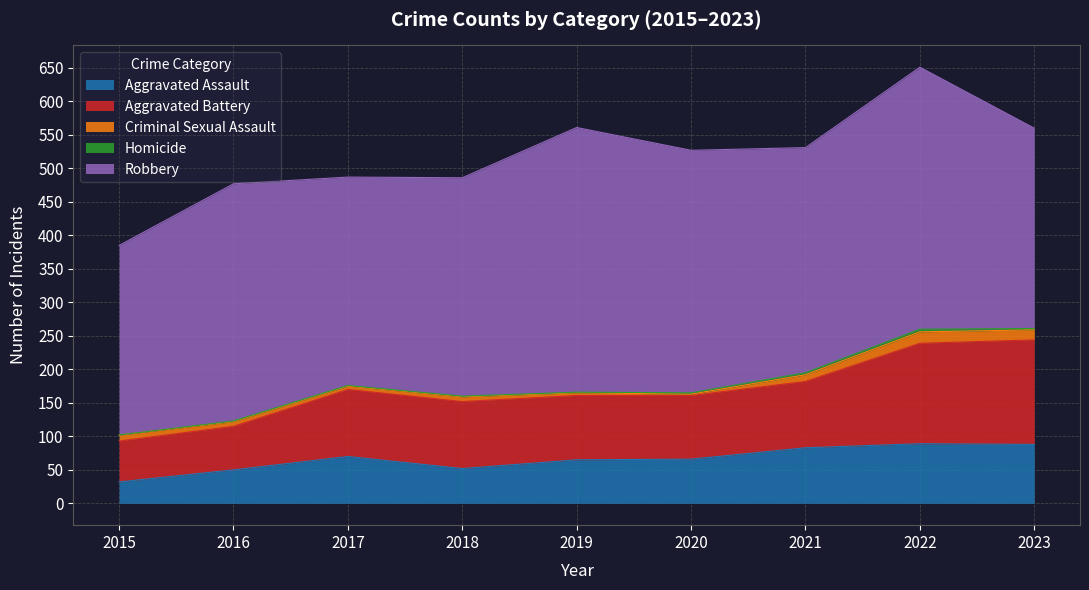

What are all the series names shown in the legend?

Aggravated Assault, Aggravated Battery, Criminal Sexual Assault, Homicide, Robbery